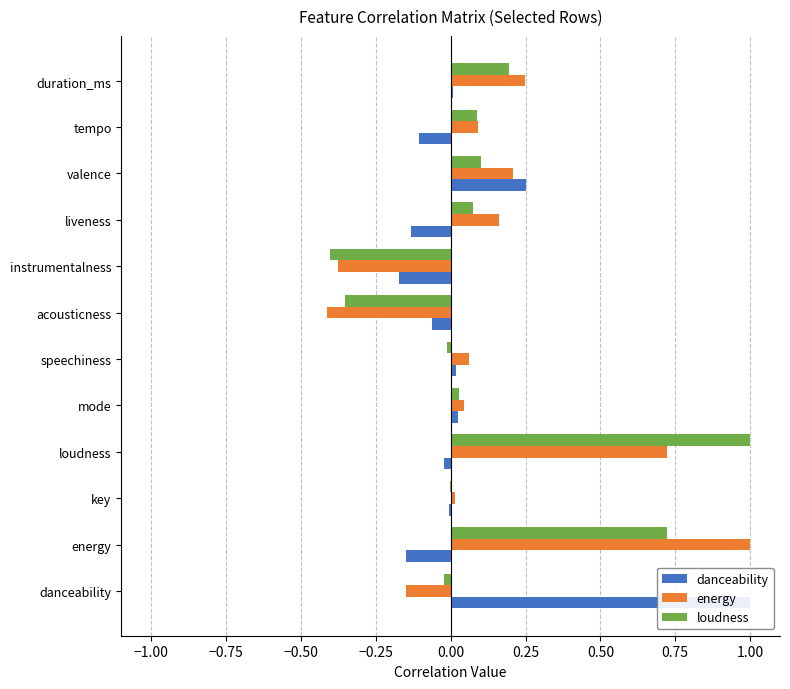

Are the bars horizontal?

Yes